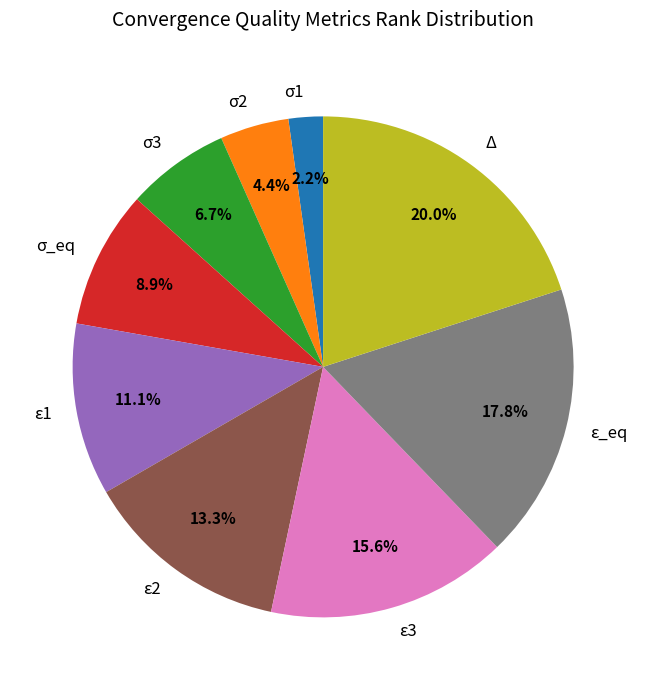

Which category has the biggest portion of the pie?

Δ